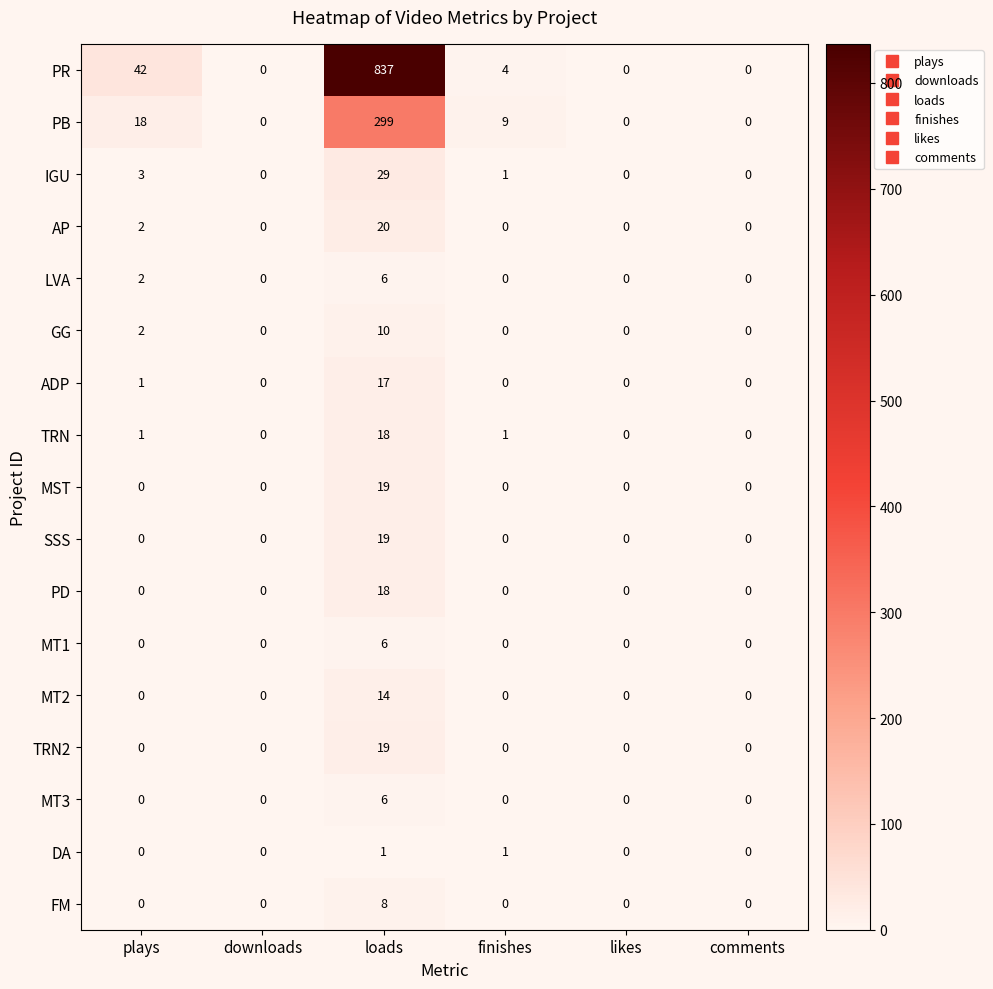

What is the greatest value displayed?

837